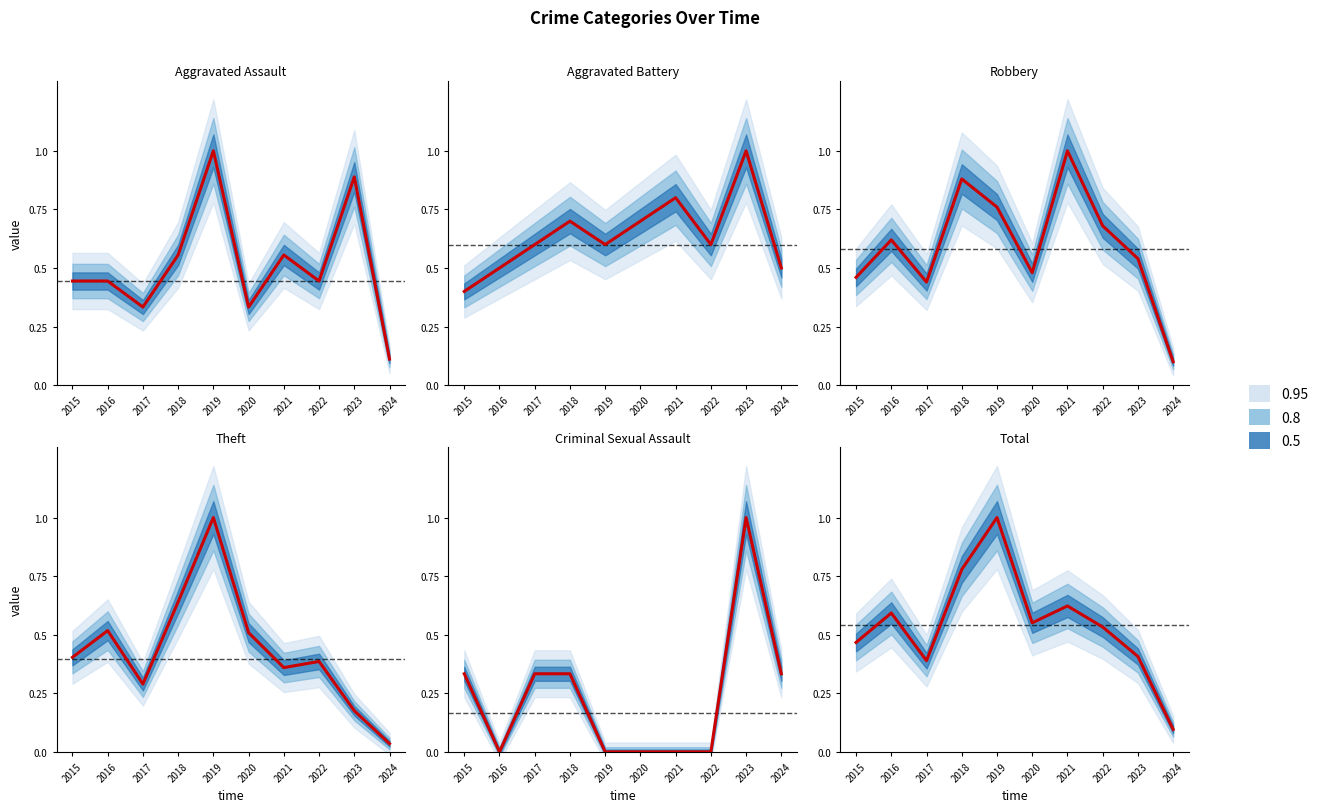

Is it true that Aggravated Assault equals 0.3 at 2020?

True